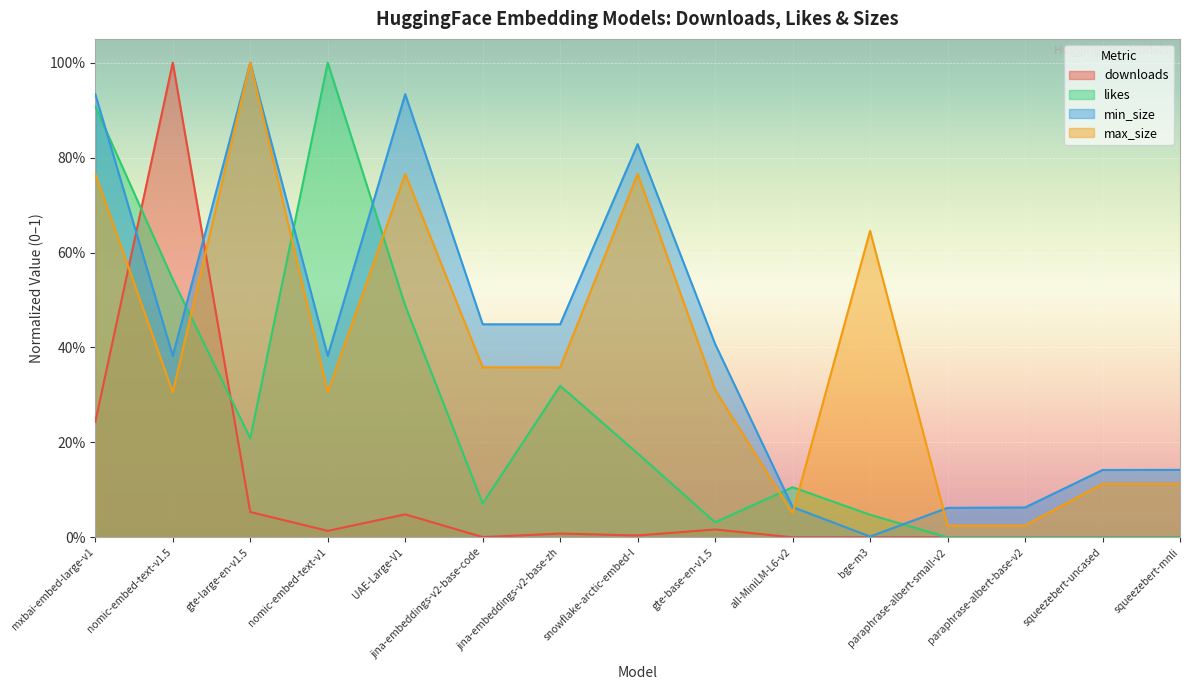

What is the label of the 8th point from the left?

snowflake-arctic-embed-l